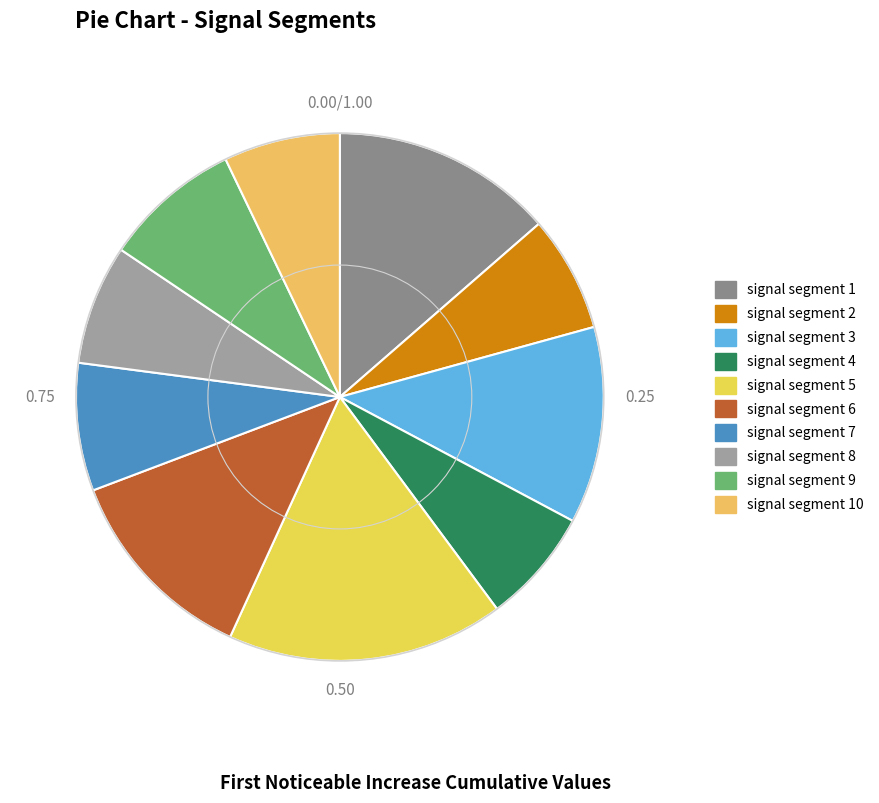

True or false: signal segment 1 accounts for 25% of the total.

False